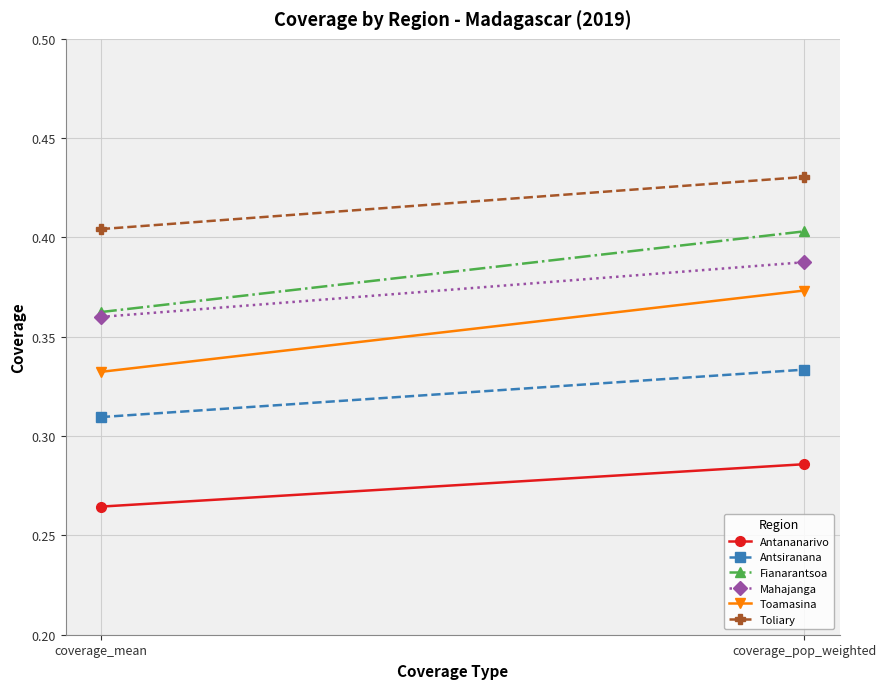

What are all the series names shown in the legend?

Antananarivo, Antsiranana, Fianarantsoa, Mahajanga, Toamasina, Toliary